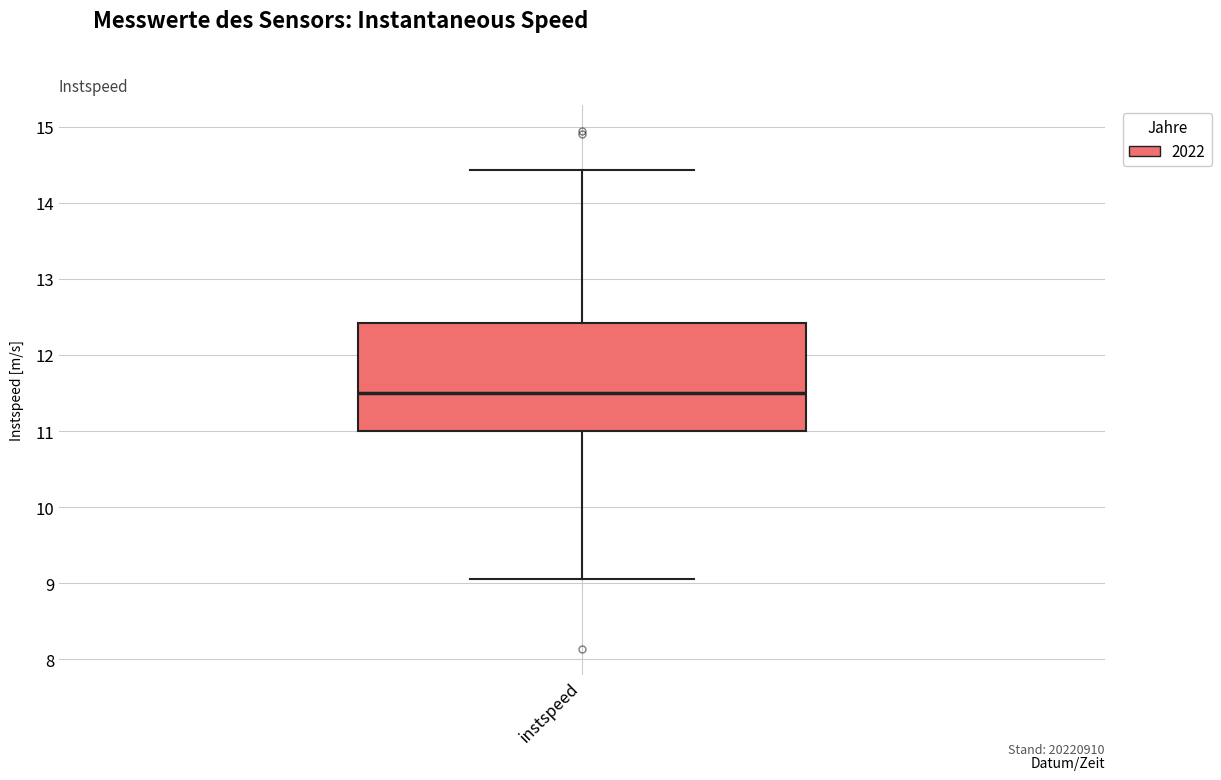

Transcribe this box plot: give where the median line is, the range the box spans, and where the two whiskers end, as read against the y-axis. The values are not printed on the chart, so give them approximately, as read against the axis.

median 11.5, box 11.0 to 12.4, whiskers 9.1 to 14.4